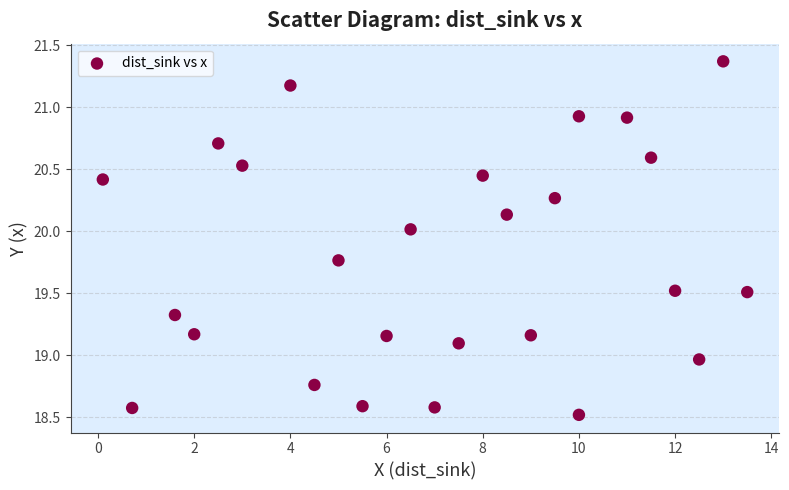

What is the range of X values (max minus min)?

13.4